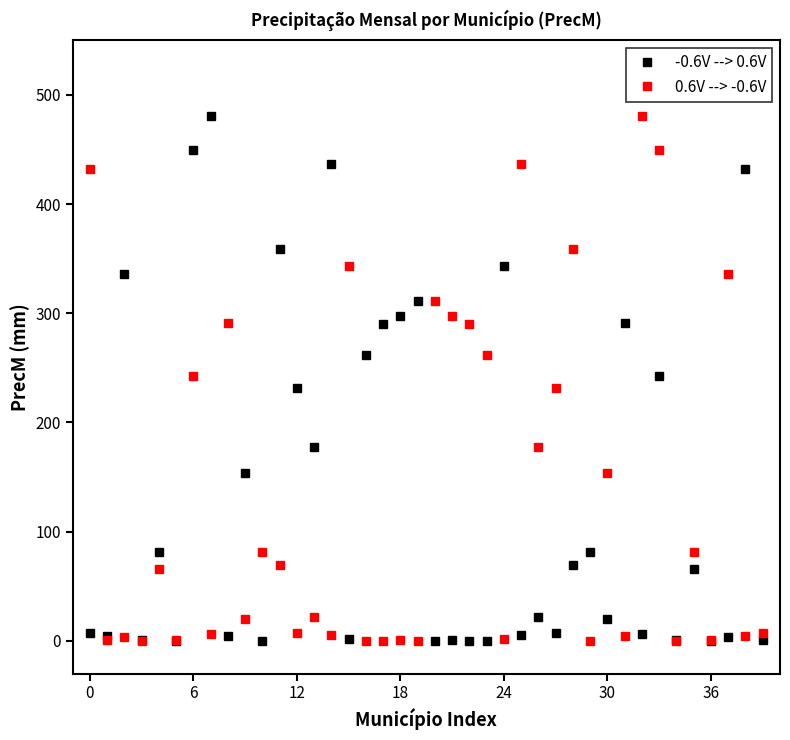

What is the maximum value shown in the chart?

481.0